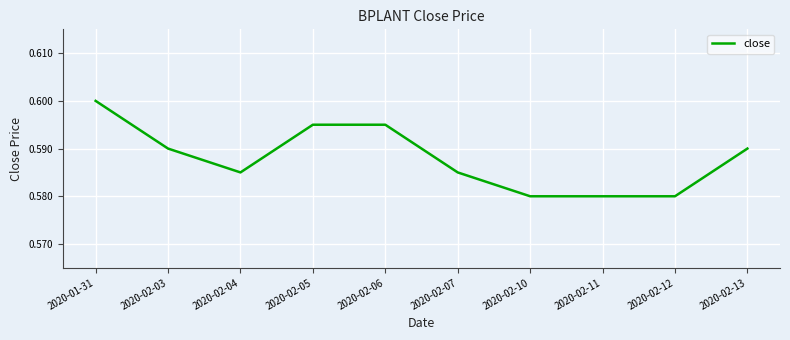

What position from the left is 2020-02-10?

7